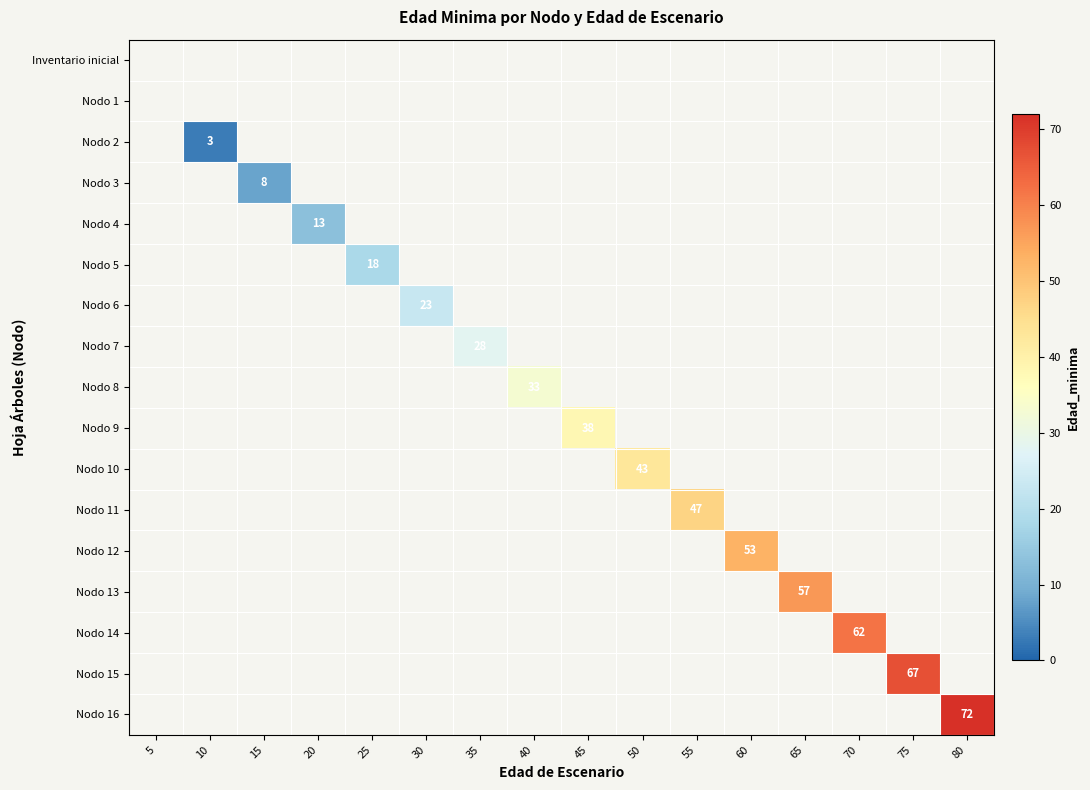

List the labels in order of Nodo 6 value, largest first.

5, 10, 15, 20, 25, 30, 35, 40, 45, 50, 55, 60, 65, 70, 75, 80